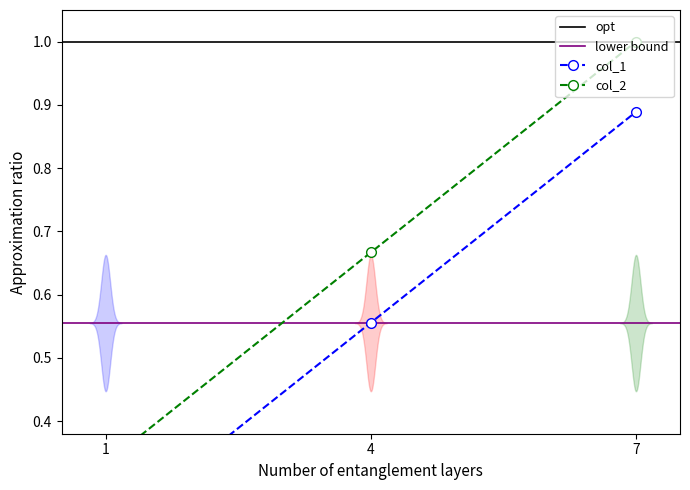

Does the chart have visible grid lines?

No